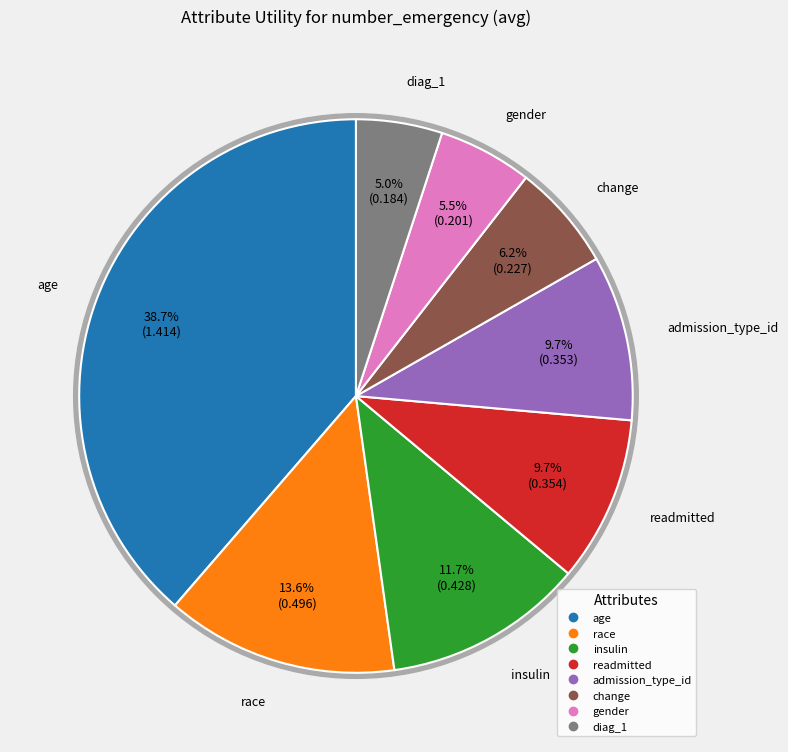

The change slice represents 6% of the pie. True or false?

True